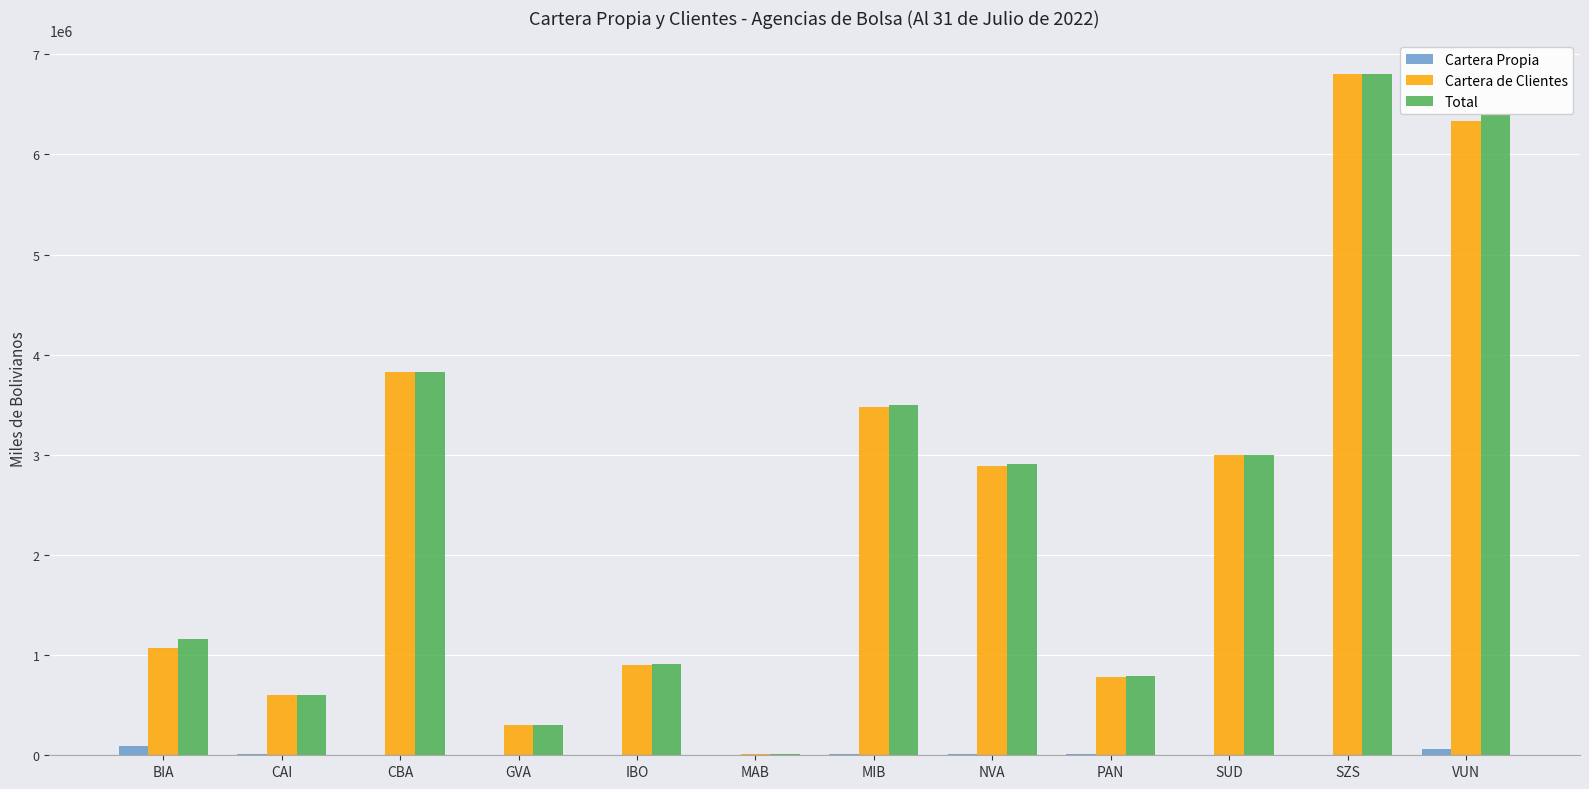

Which category has the highest value in the Cartera de Clientes series?

SZS